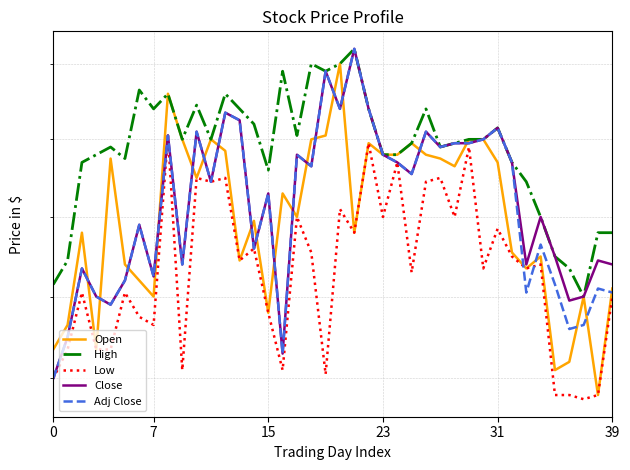

True or false: Low and Close intersect in this chart.

False